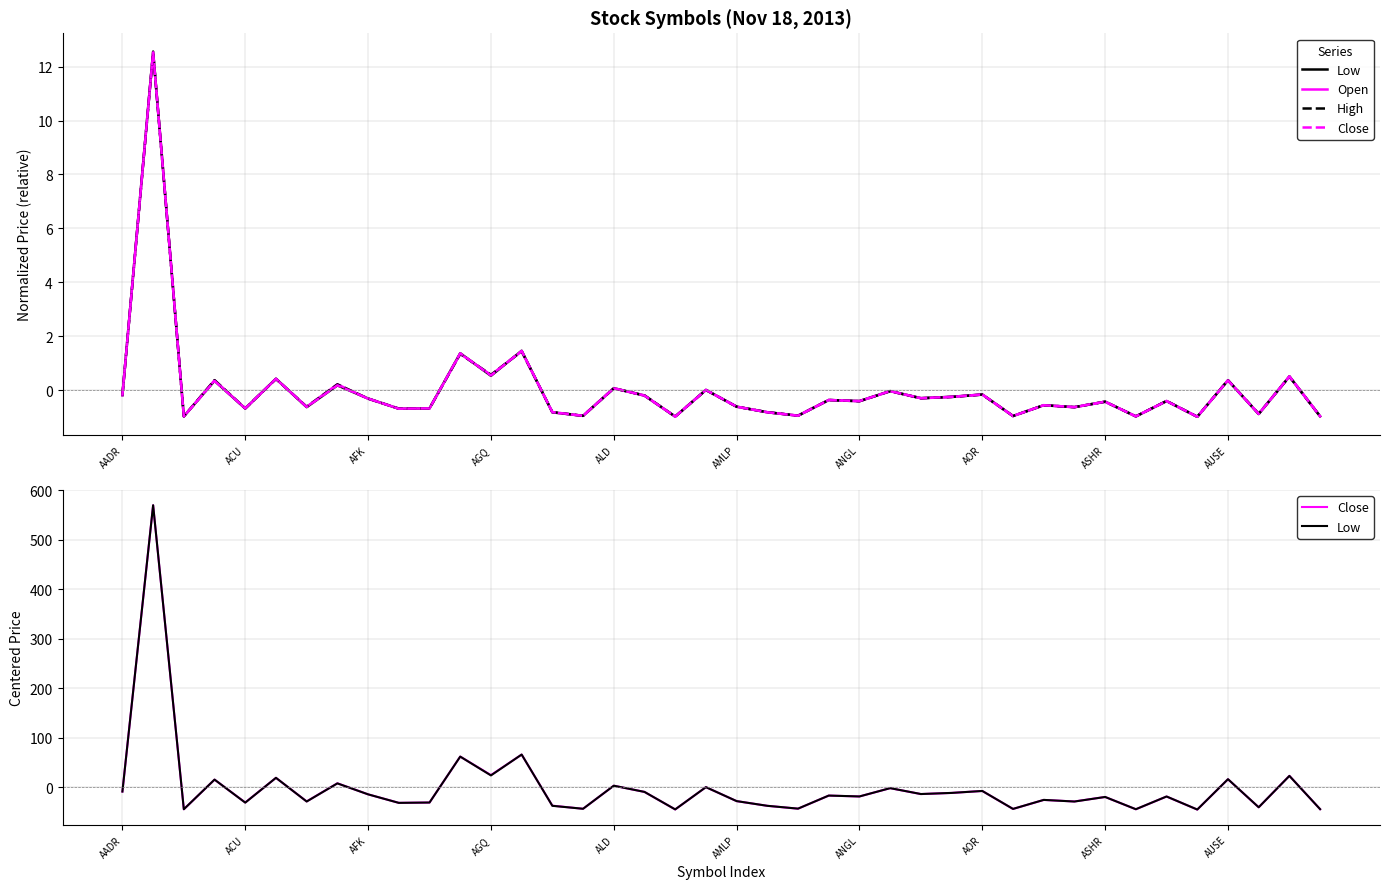

Where does the Close series first go above -18?

AADR